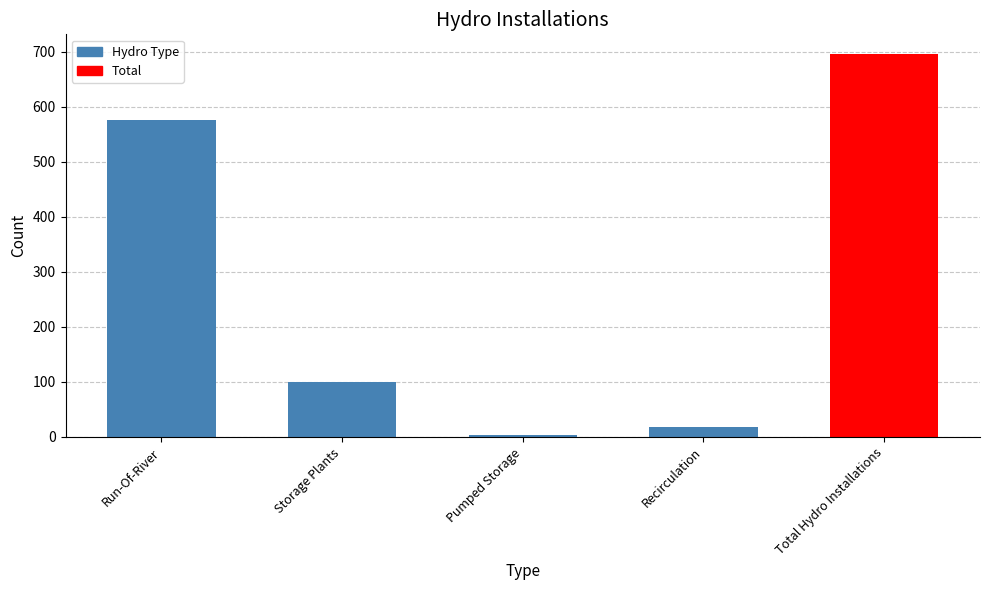

Reading right to left, list all the values displayed in this chart.

697	18	3	100	576